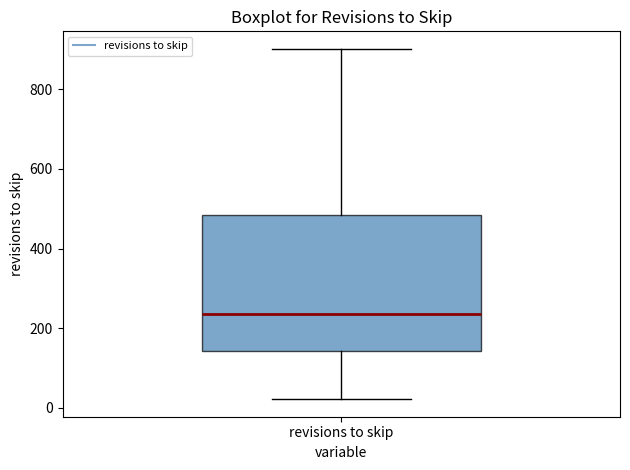

Transcribe this box plot: give where the median line is, the range the box spans, and where the two whiskers end, as read against the y-axis. The values are not printed on the chart, so give them approximately, as read against the axis.

median 240, box 140 to 480, whiskers 20 to 900